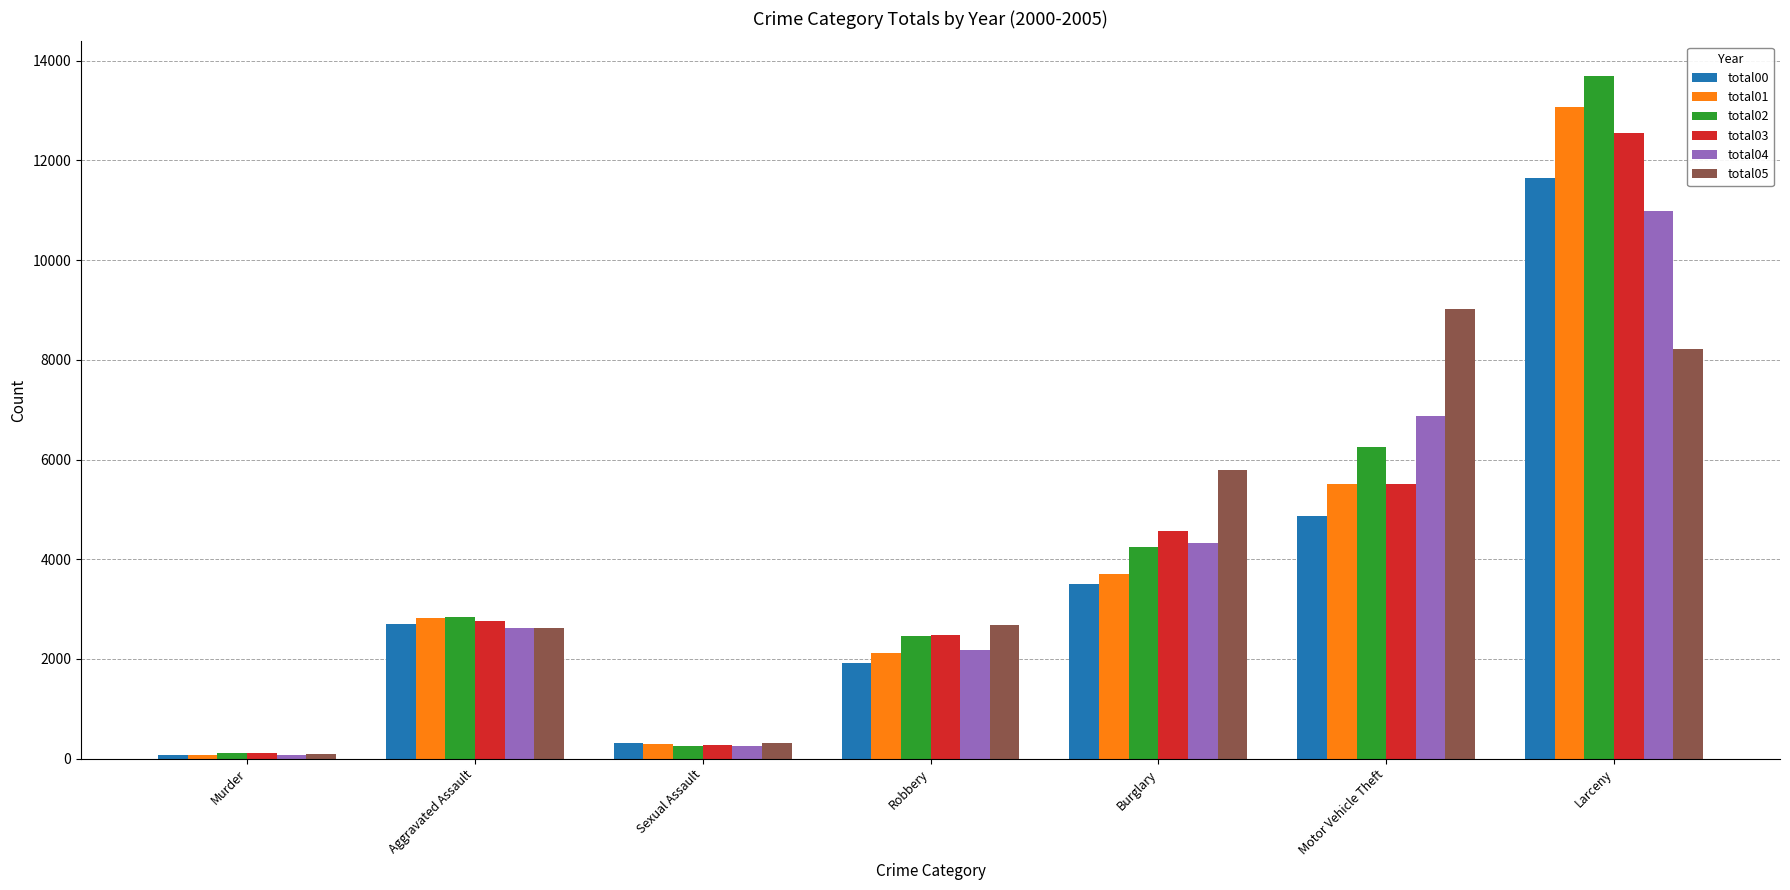

Between Sexual Assault and Robbery, which series saw the biggest shift?

total05